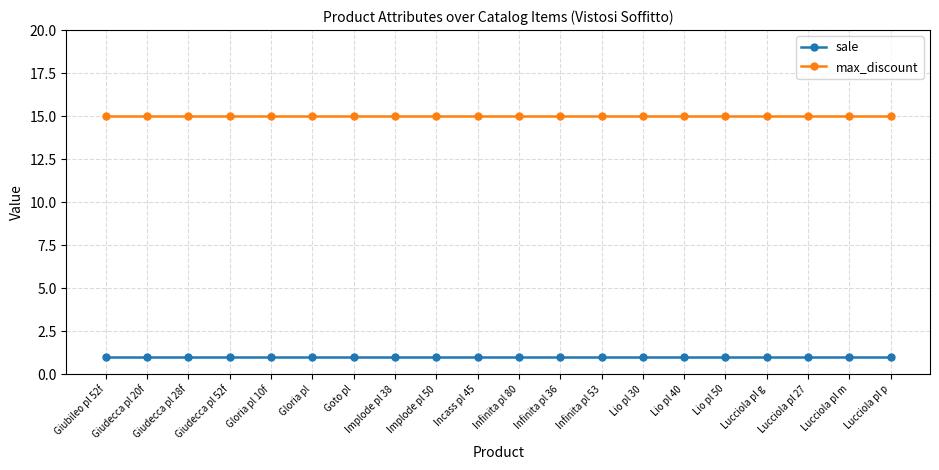

Which series has the largest total across all categories?

max_discount